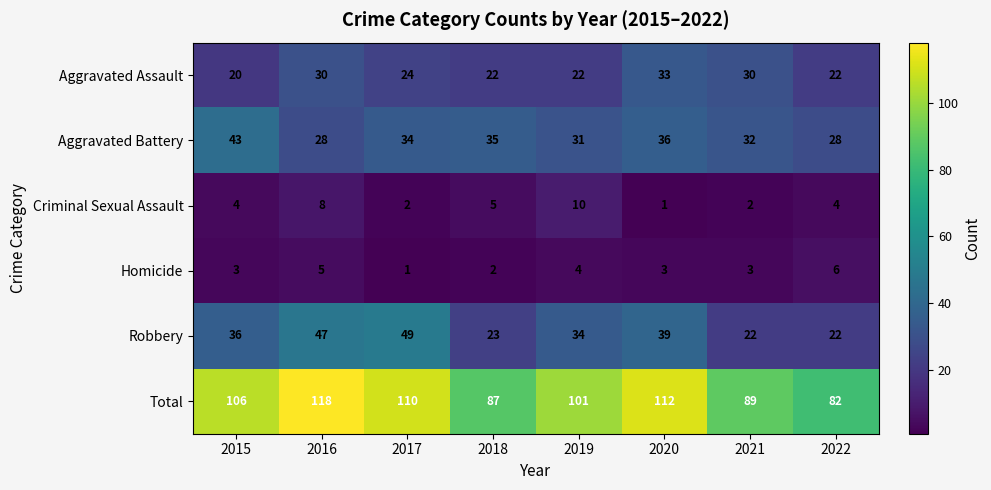

Count the number of data series in this chart.

6